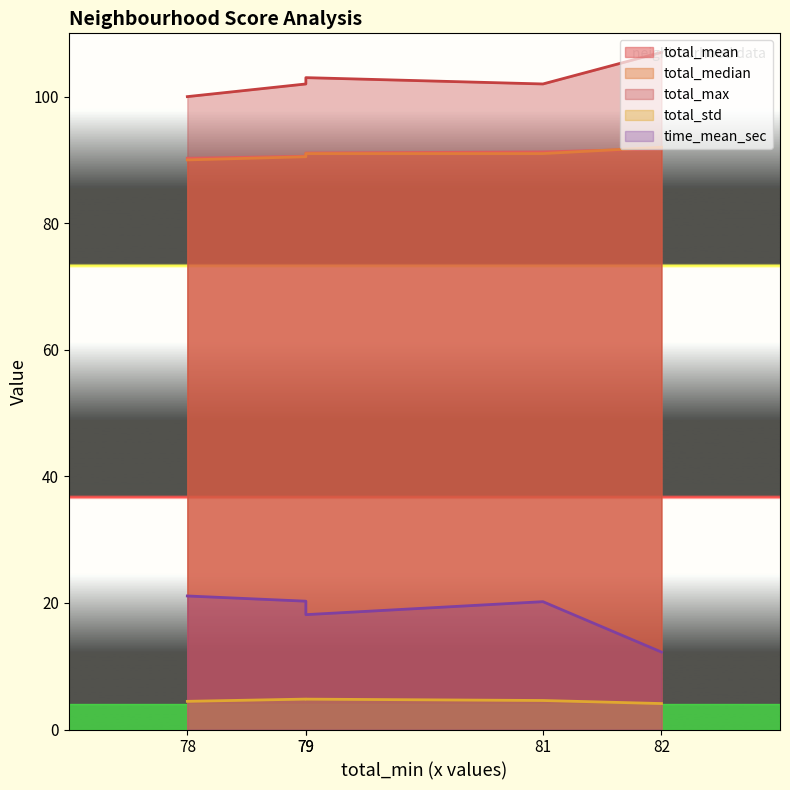

Reading left to right, extract all data points from this chart.

total_mean: 78=90.3	79=90.6	79=91.1	81=91.3	82=91.8
total_median: 78=90.0	79=90.5	79=91.0	81=91.0	82=92.0
total_max: 78=100.0	79=102.0	79=103.0	81=102.0	82=107.0
total_std: 78=4.5	79=4.8	79=4.8	81=4.6	82=4.1
time_mean_sec: 78=21.1	79=20.3	79=18.1	81=20.2	82=12.2